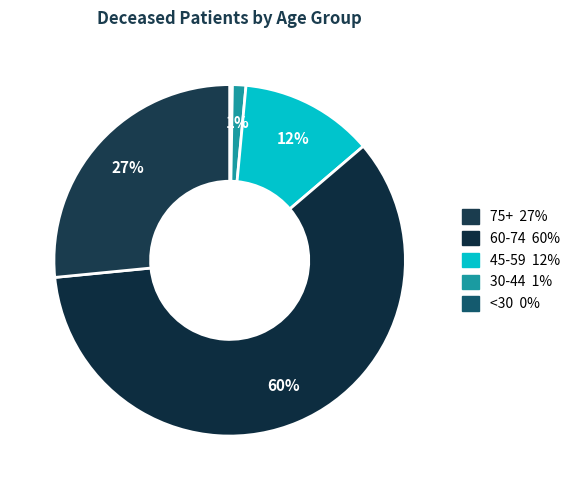

Is there a majority slice in this chart?

Yes